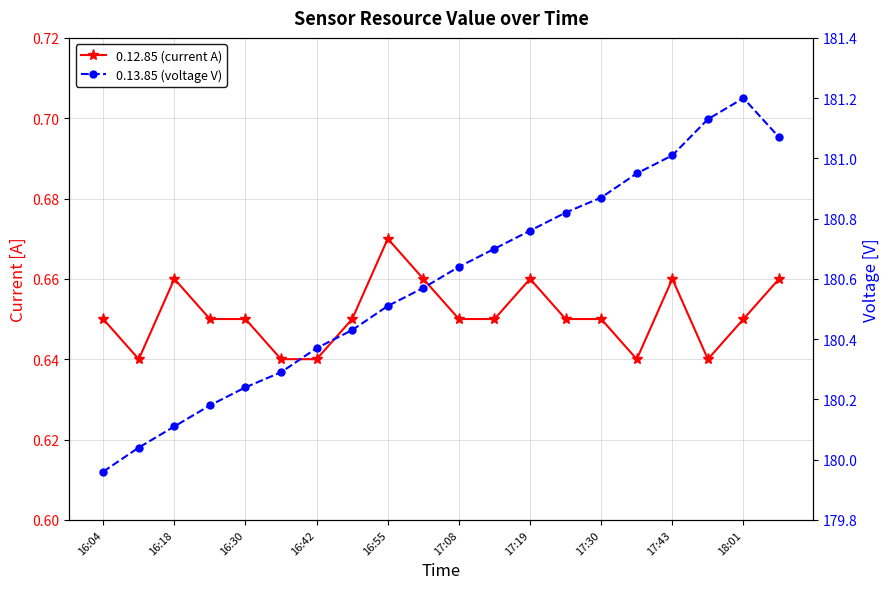

How many 0.12.85 (current A) values are between 0 and 1?

20